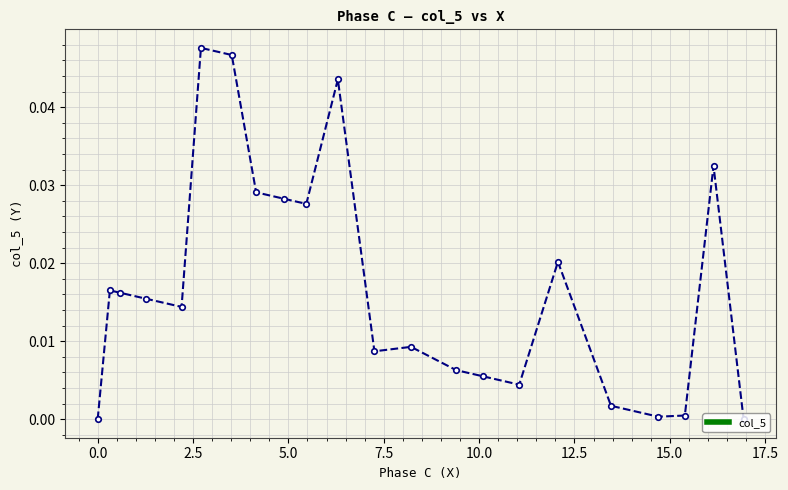

True or false: there are more than 2 points higher than both neighbors.

True